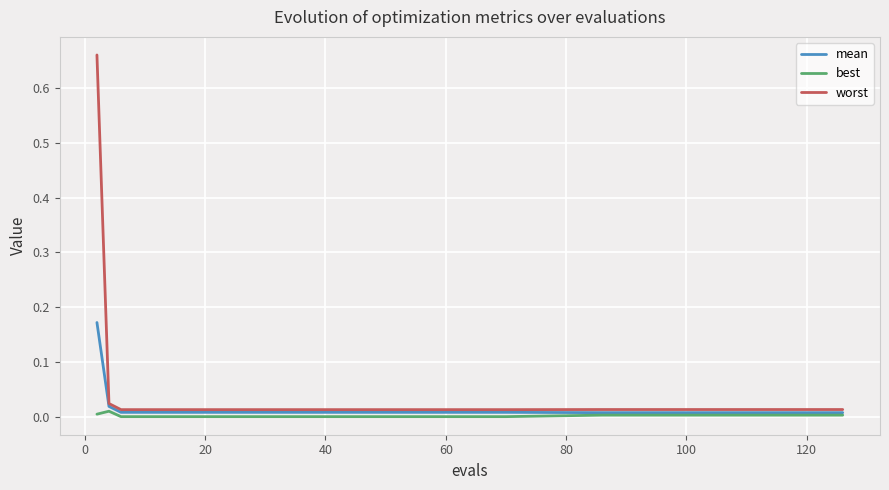

Which series has the widest spread of values?

worst